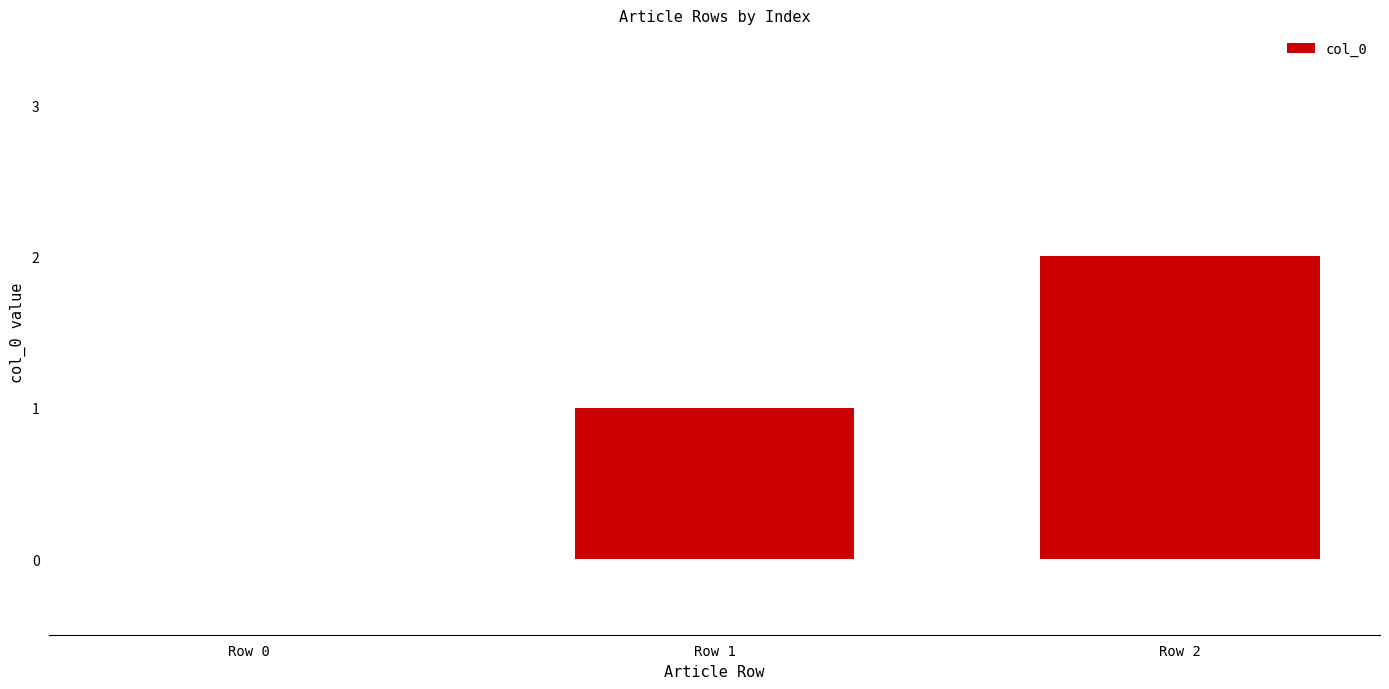

Between Row 1 and Row 2, which is larger?

Row 2